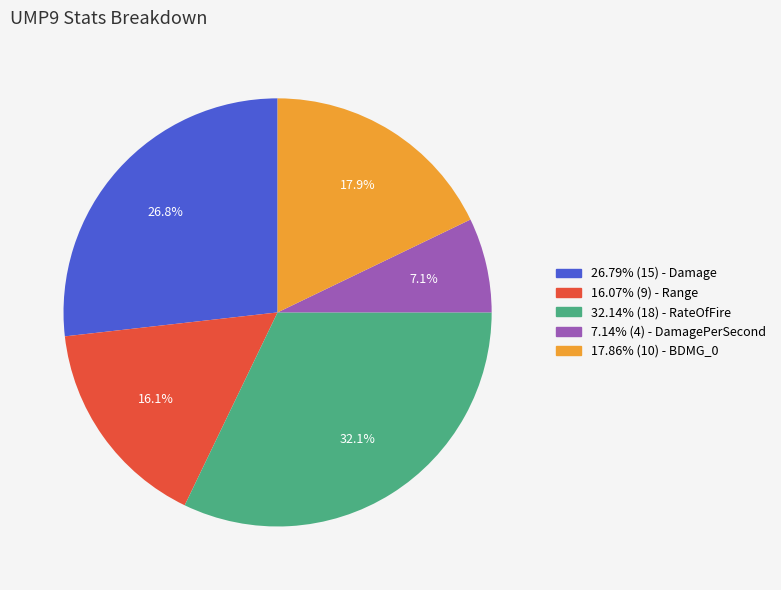

What is the ratio of the value at 32.14% (18) - RateOfFire to the value at 16.07% (9) - Range?

2.0